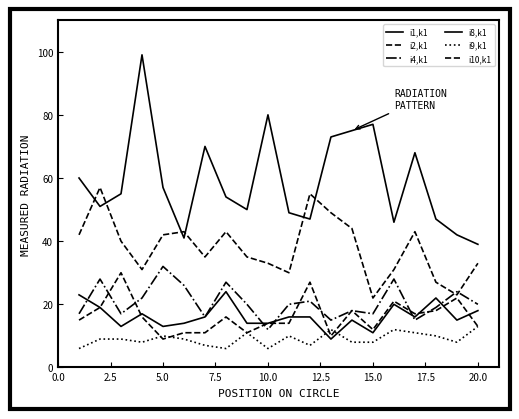

True or false: i1,k1 and i4,k1 intersect in this chart.

True